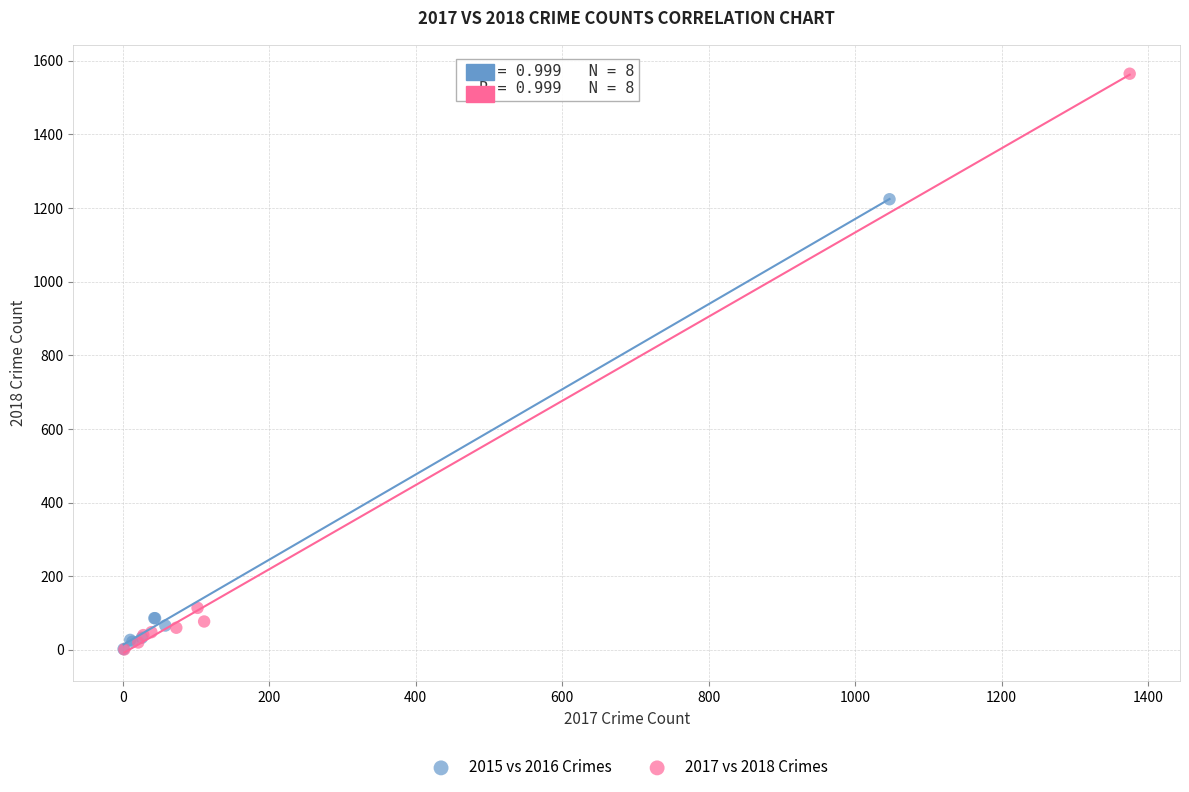

Which series has the largest Y range (max minus min)?

2017 vs 2018 Crimes